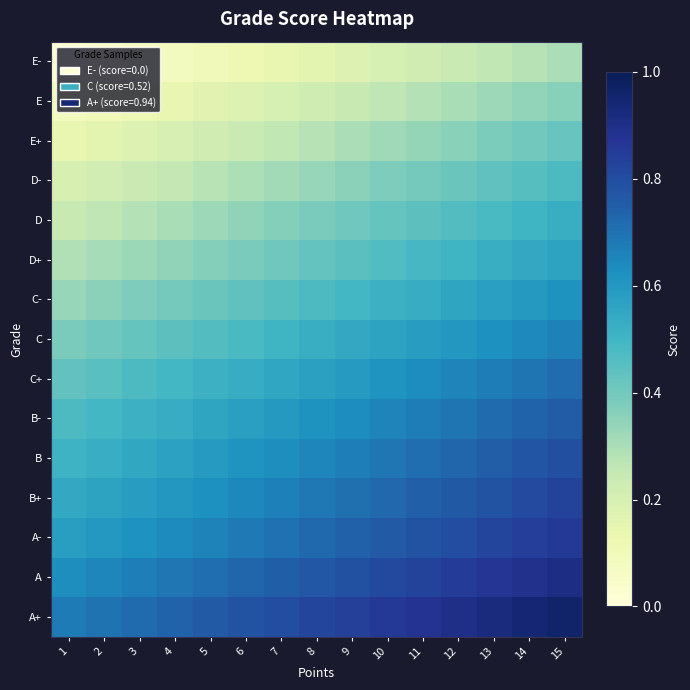

At which category is the sum across all series the highest?

15